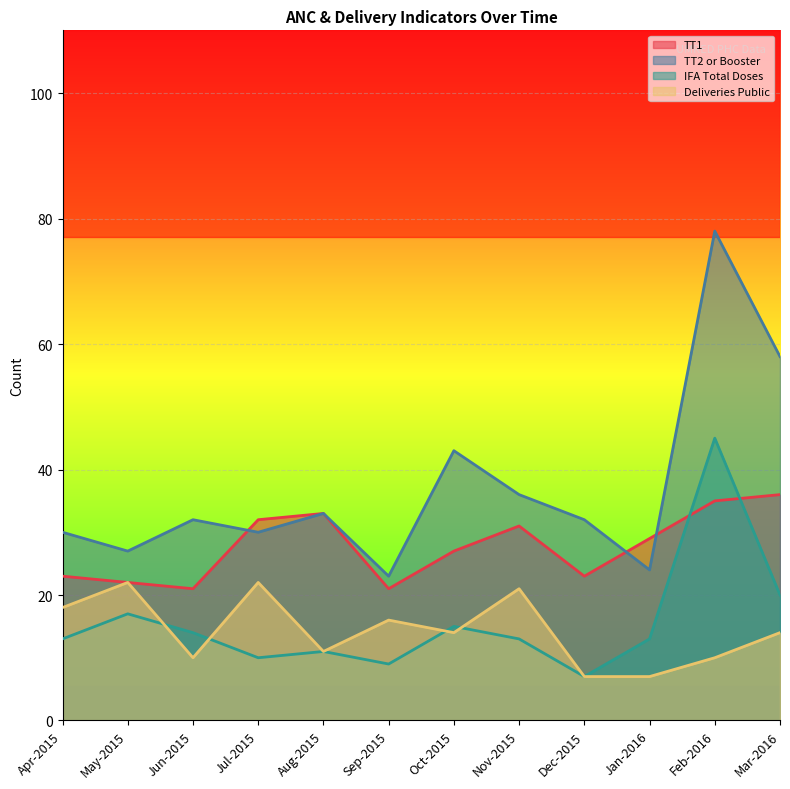

List the series in order of their peak value, highest first.

TT2 or Booster, IFA Total Doses, TT1, Deliveries Public